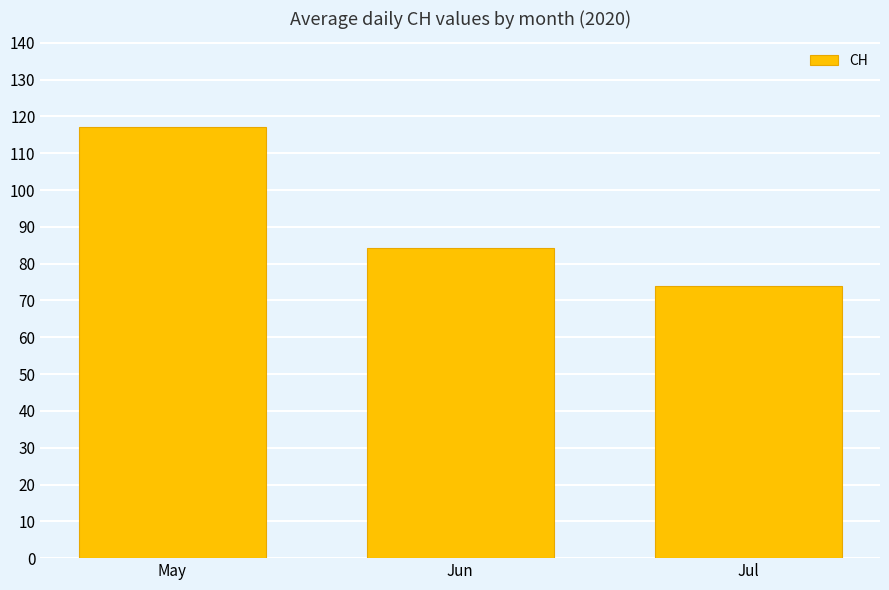

What is the smallest value displayed?

73.8